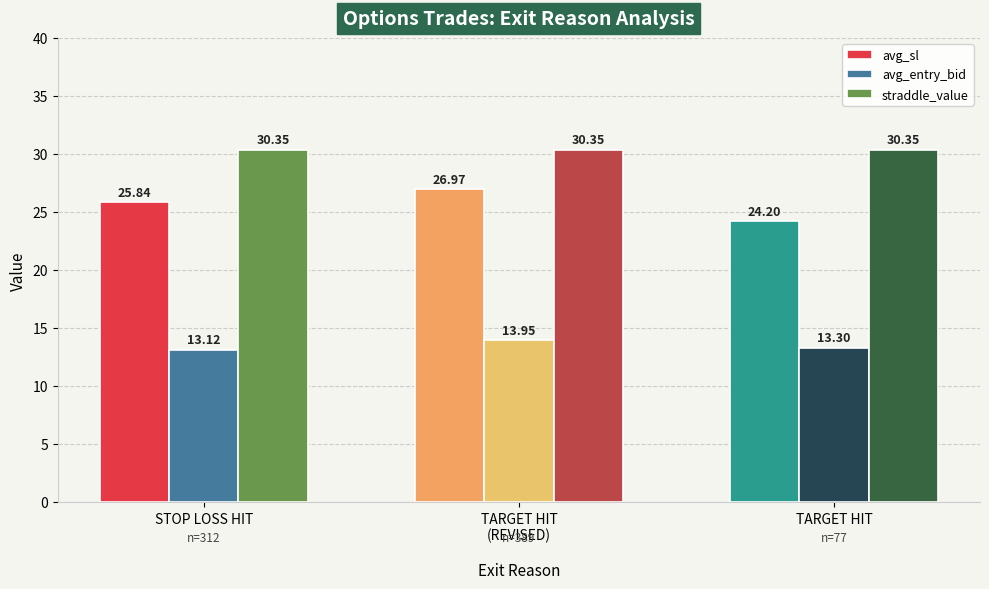

At how many categories does at least one series exceed 14?

3